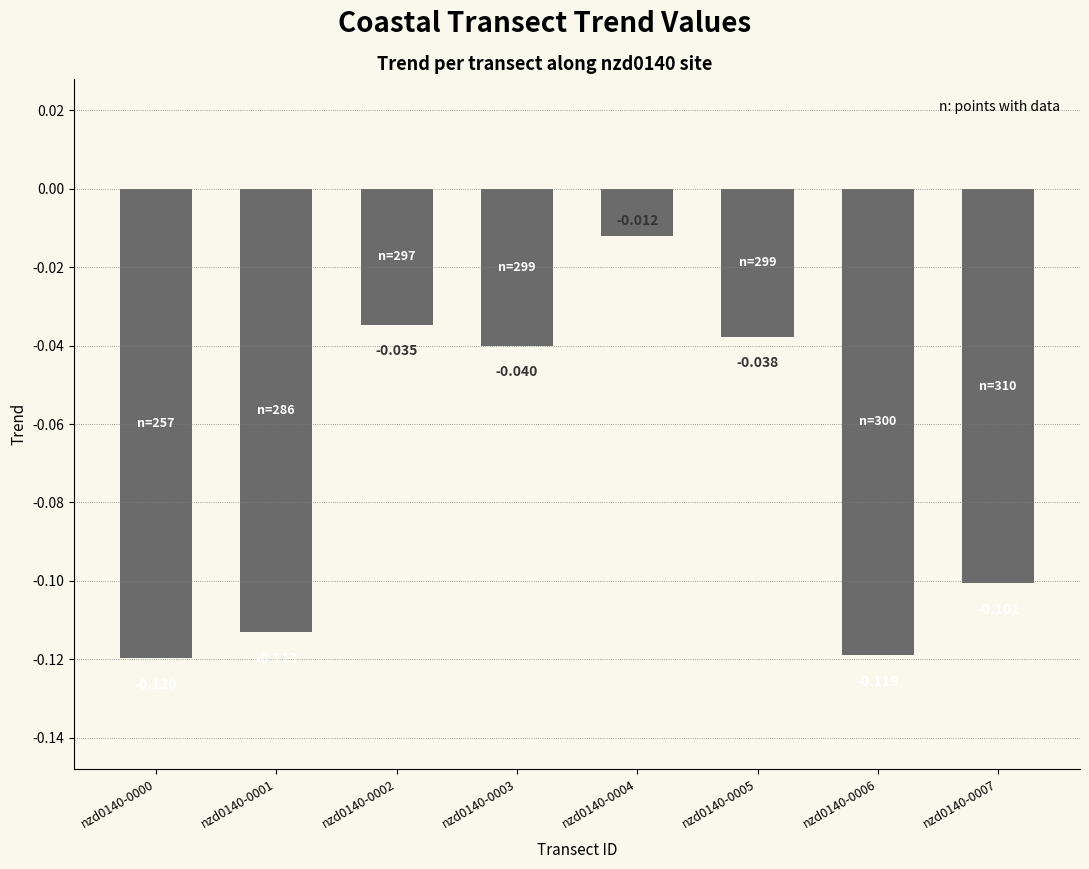

Rank the categories by value from lowest to highest.

nzd0140-0000, nzd0140-0006, nzd0140-0001, nzd0140-0007, nzd0140-0003, nzd0140-0005, nzd0140-0002, nzd0140-0004